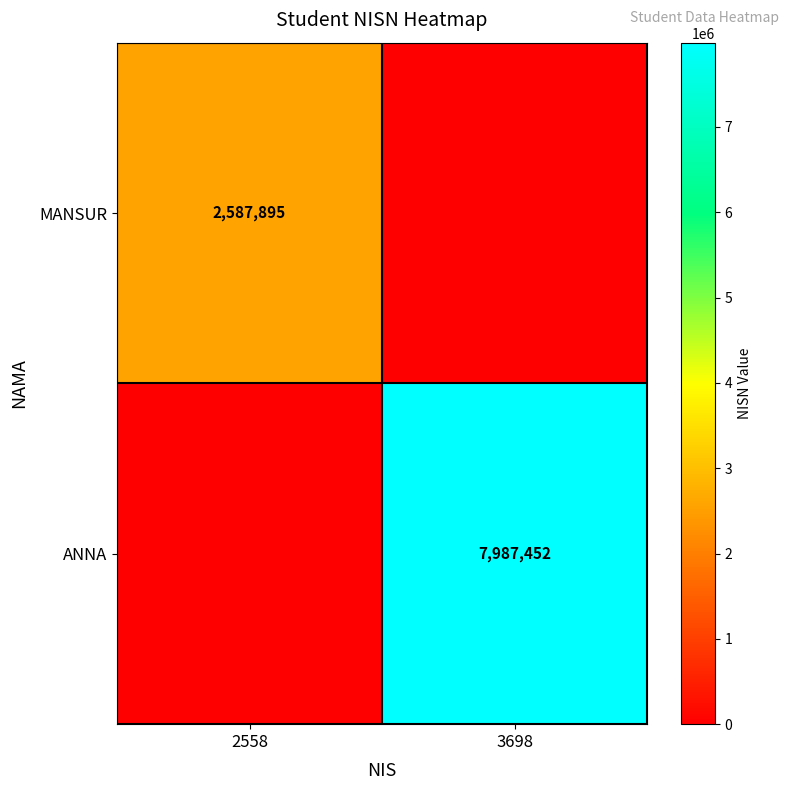

True or false: ANNA has a value of 11888264 at 3698.

False